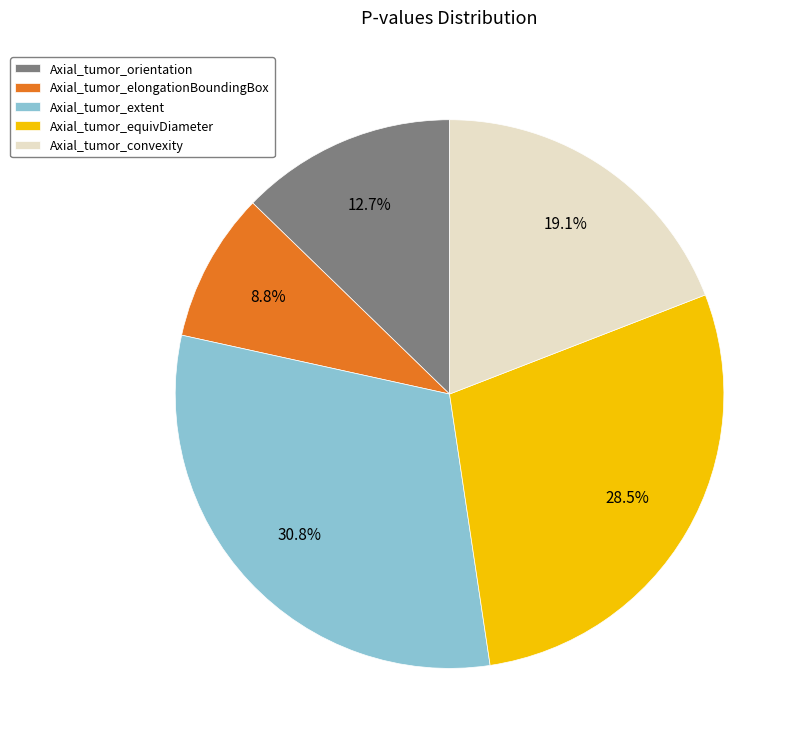

Is the sum of Axial_tumor_orientation and Axial_tumor_extent greater than half?

No